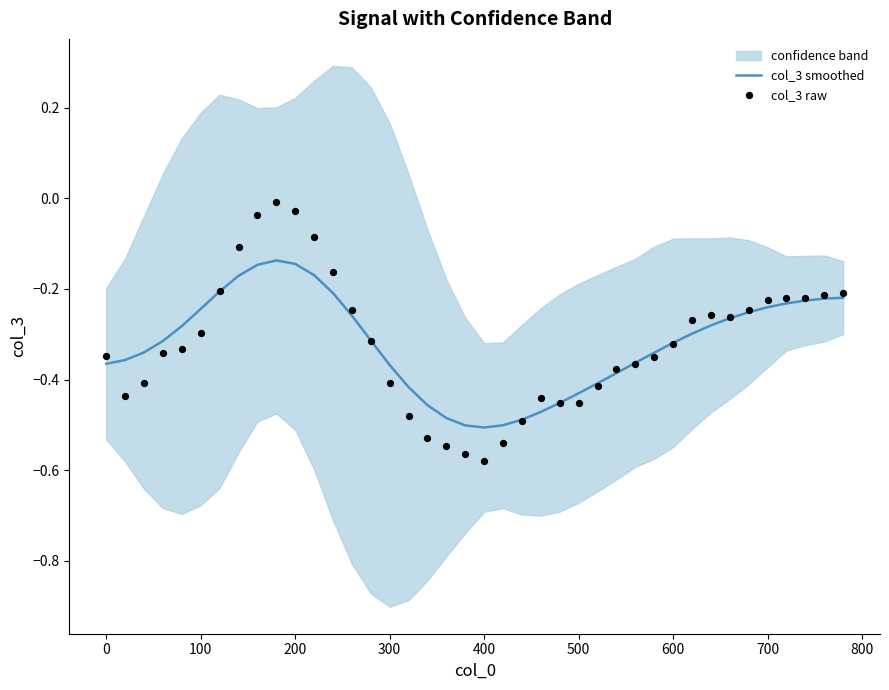

Which series has the largest total across all categories?

col_3 smoothed